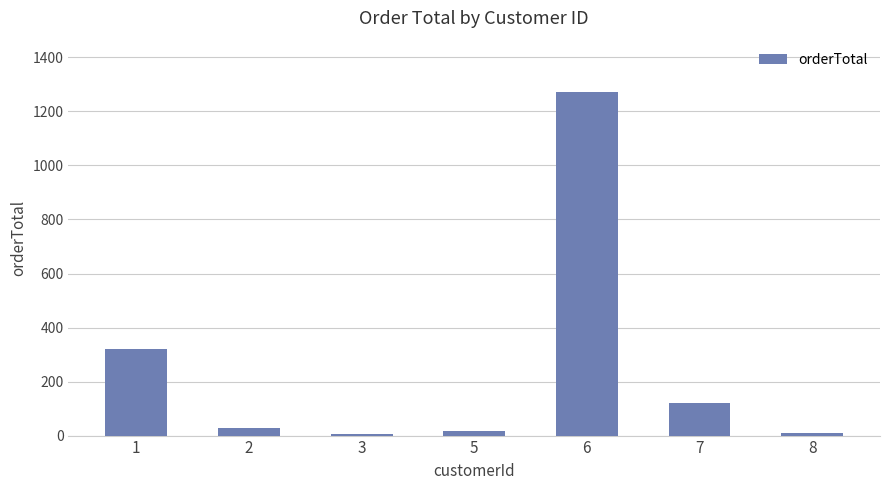

What is the change in value from 1 to 6?

+949.5